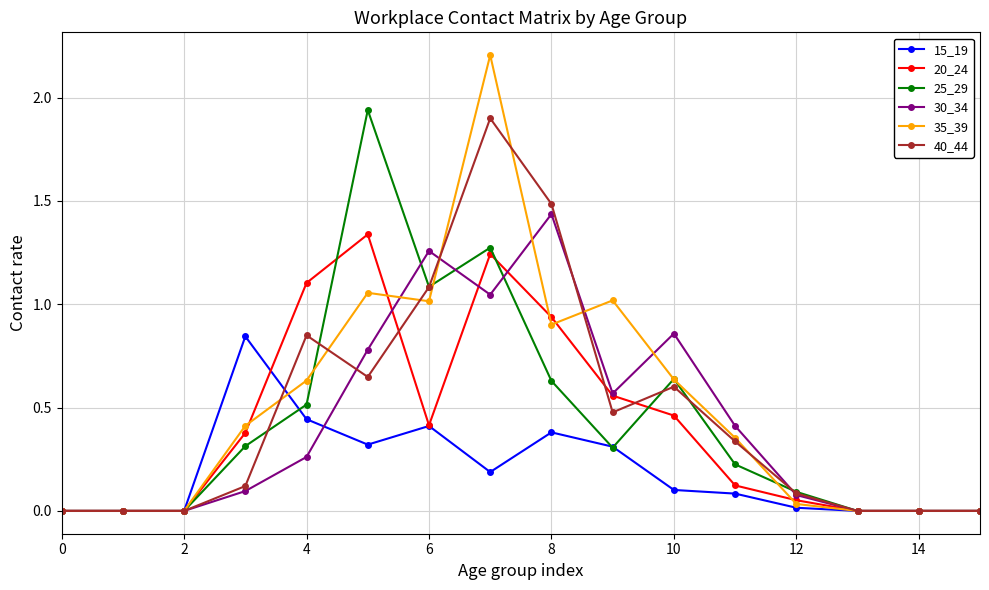

How many categories are shown in the chart?

16